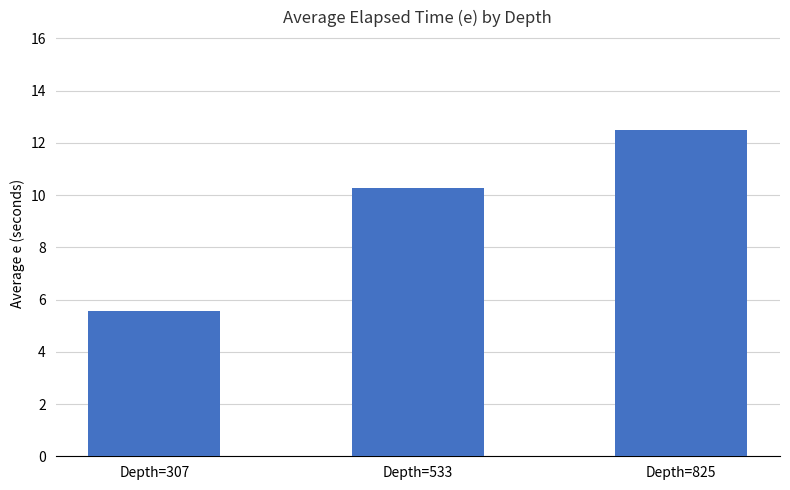

What is the greatest value displayed?

12.5